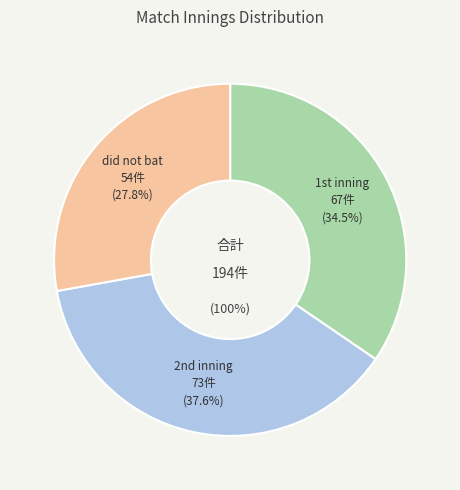

To the nearest percent, what is the average slice percentage?

33%